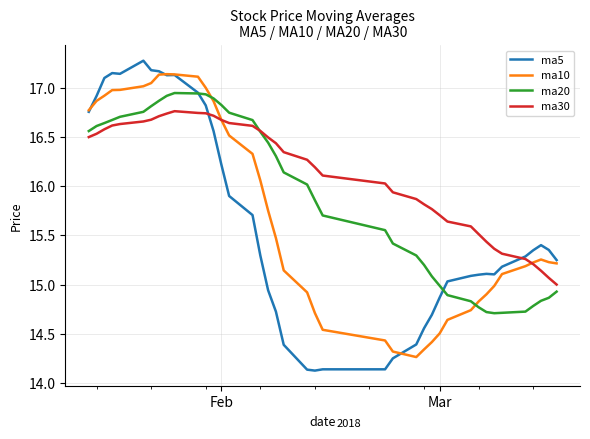

Does the chart have visible grid lines?

Yes